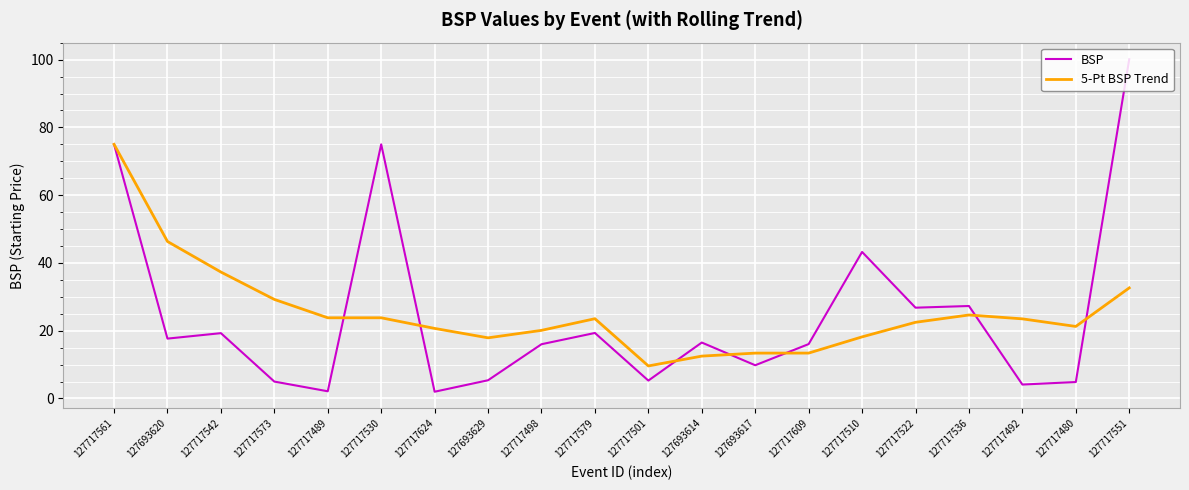

The value of BSP at 127693614 is 6.7. True or false?

False